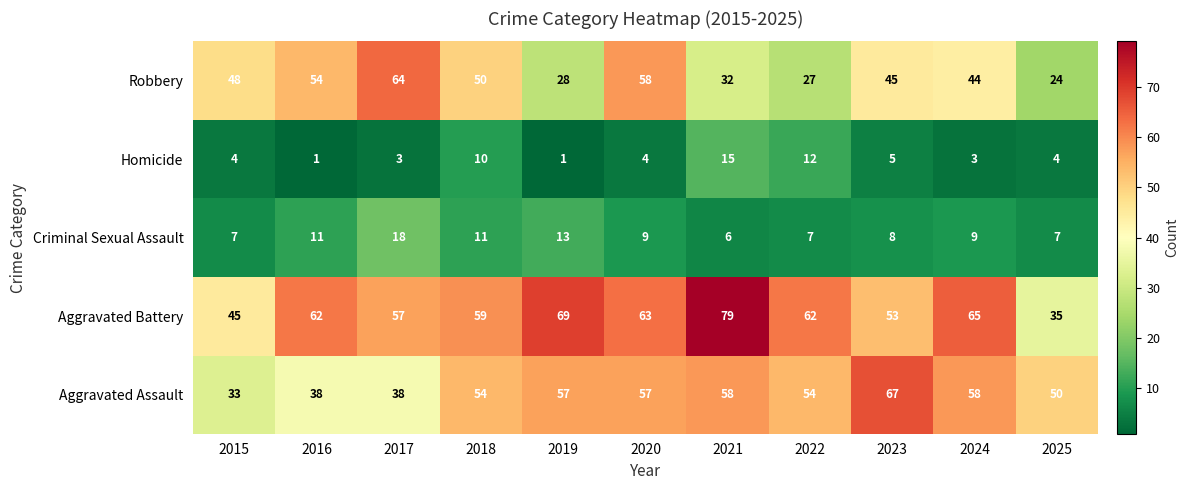

At how many categories does at least one series exceed 29?

11